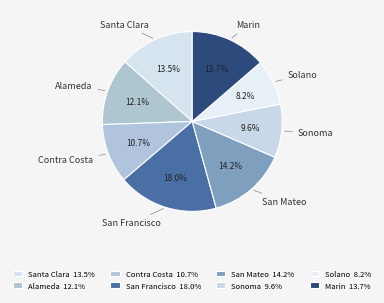

What is the largest slice in the pie chart?

San Francisco